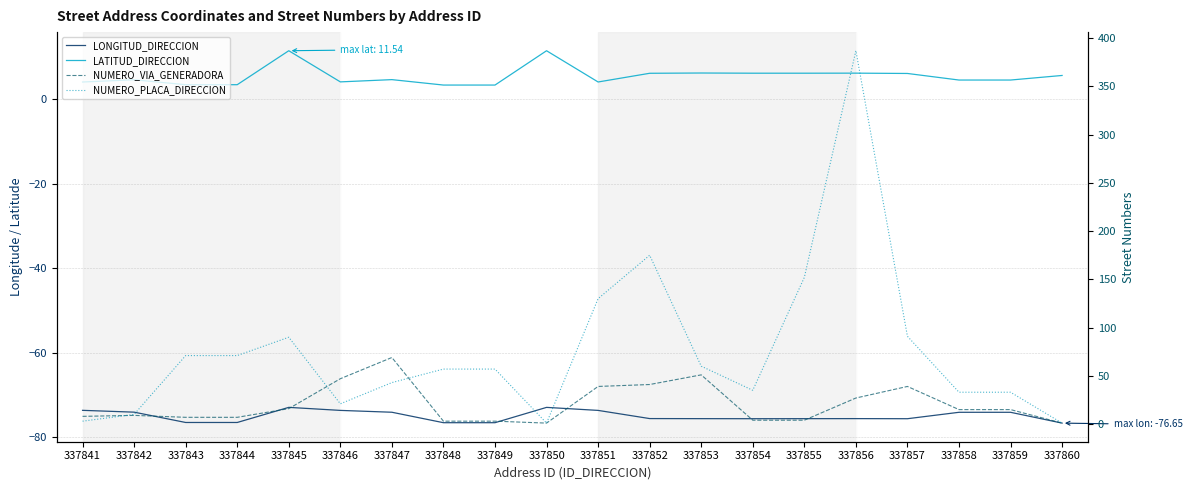

Which series ends up on top after the final intersection of NUMERO_PLACA_DIRECCION and LATITUD_DIRECCION?

LATITUD_DIRECCION